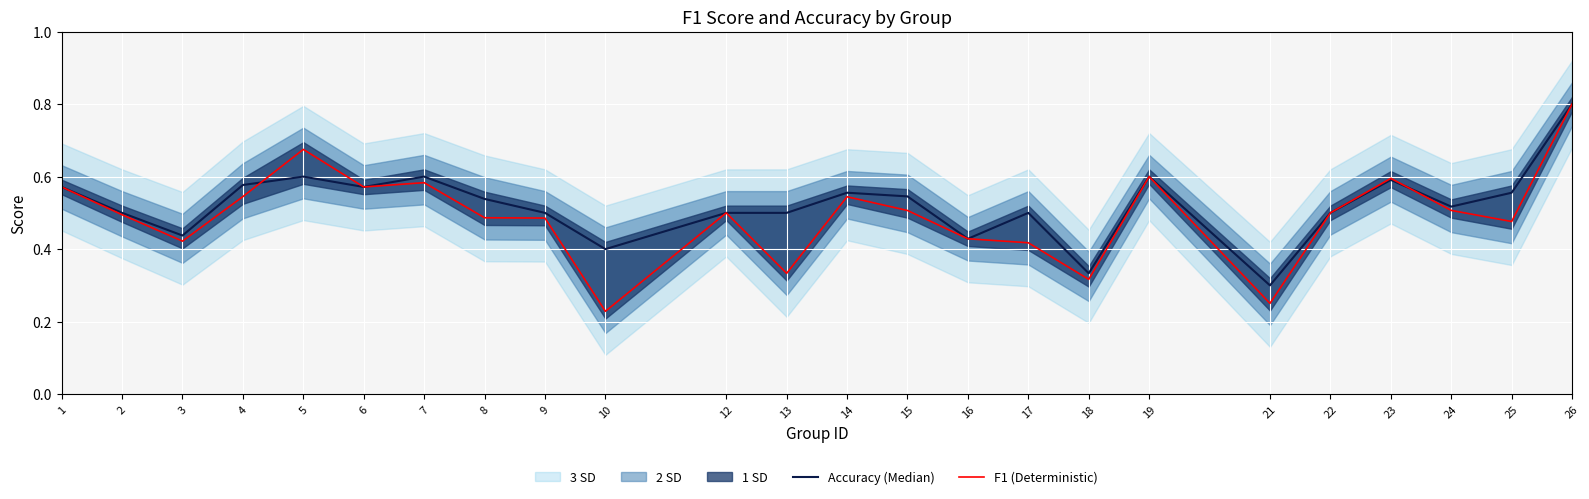

How many Accuracy (Median) values are between 0 and 1?

24